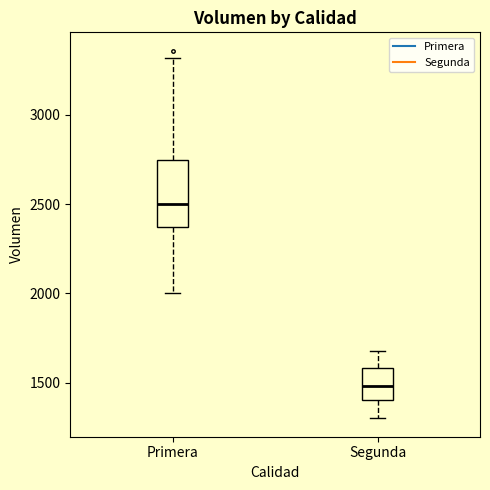

Which box is the tallest, from its lower edge to its upper edge?

Primera